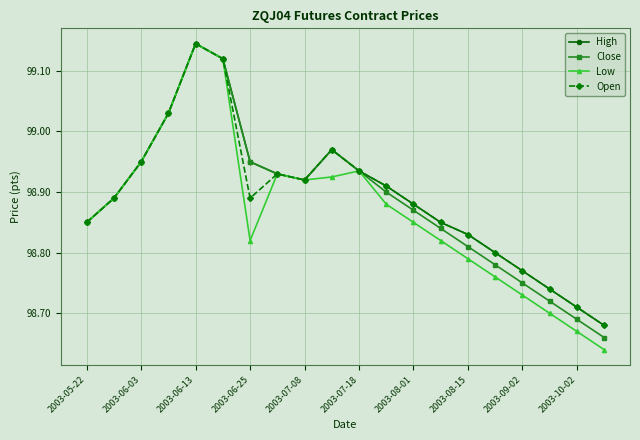

True or false: Open has more than 2 points higher than both neighbors.

True